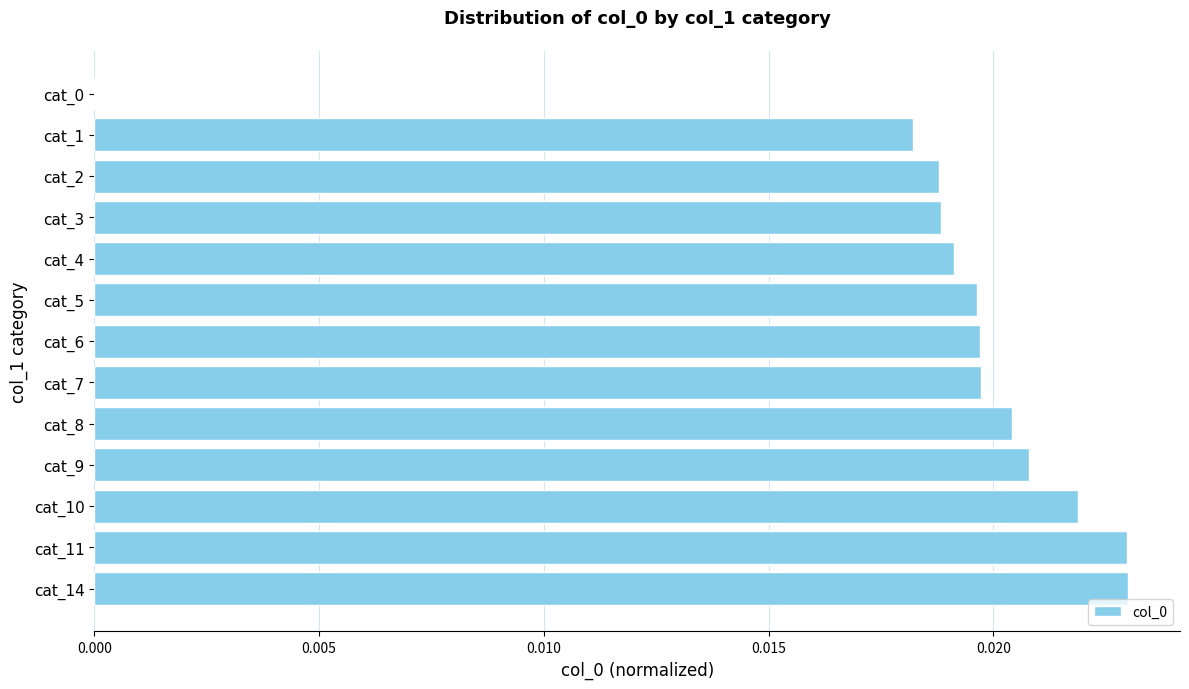

Which has a higher value, cat_4 or cat_5?

cat_5